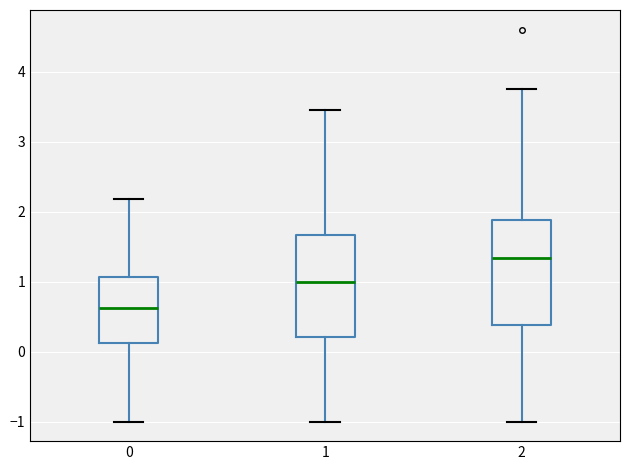

Reading left to right, transcribe this box plot: for each box, give where its median line is, the range the box spans, and where its two whiskers end, as read against the y-axis. The values are not printed on the chart, so give them approximately, as read against the axis.

0: median 0.6, box 0.1 to 1.1, whiskers -1.0 to 2.2
1: median 1.0, box 0.2 to 1.7, whiskers -1.0 to 3.4
2: median 1.3, box 0.4 to 1.9, whiskers -1.0 to 3.8